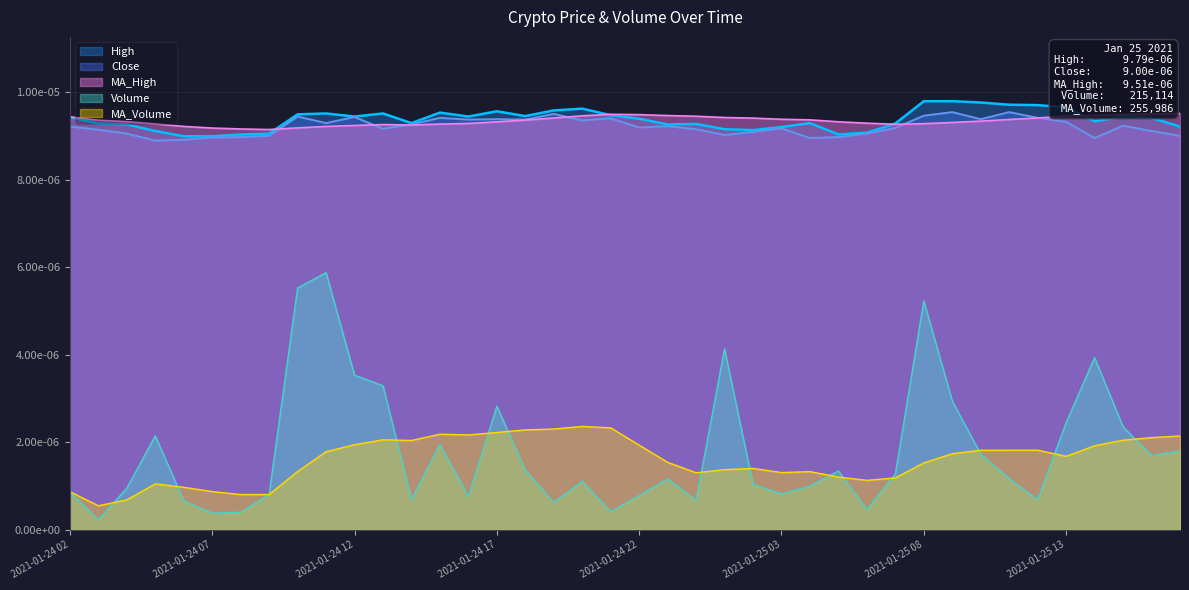

The Volume series shows 0.0 at 2021-01-25 07:00. True or false?

False